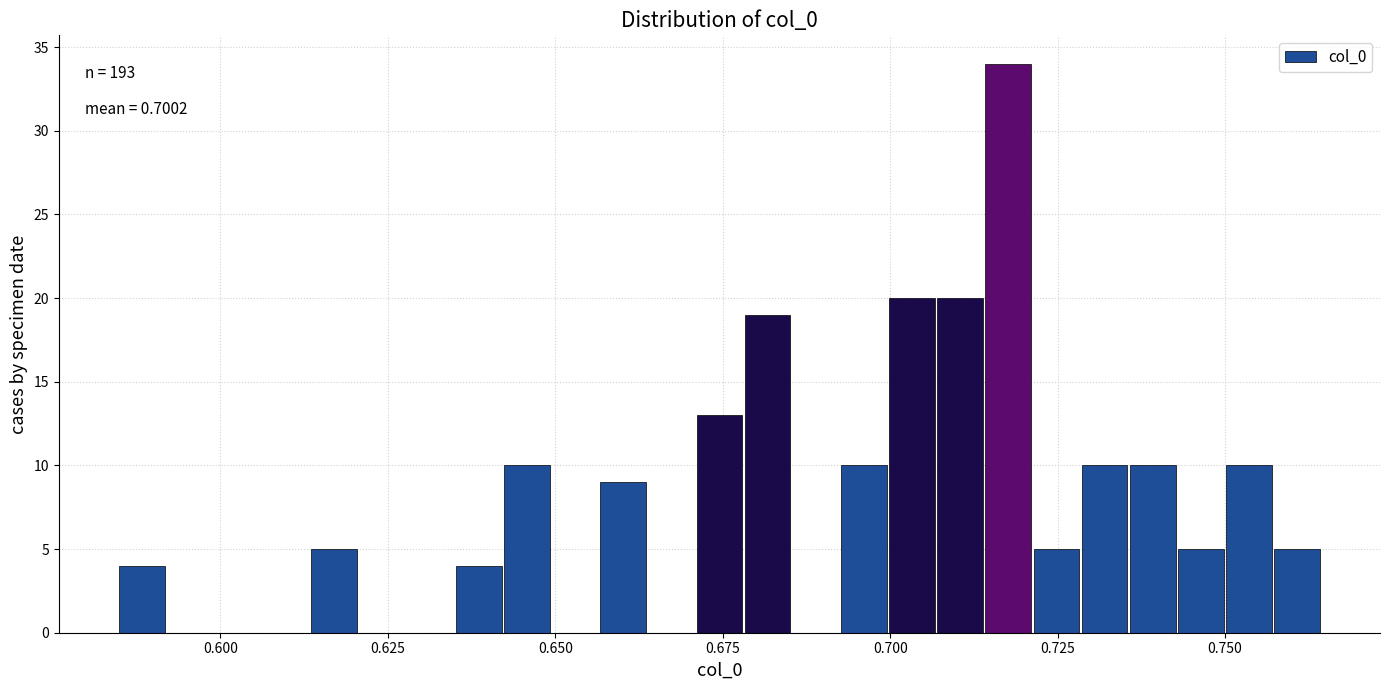

Read against the x-axis, roughly where is the centre of the tallest bar?

0.720